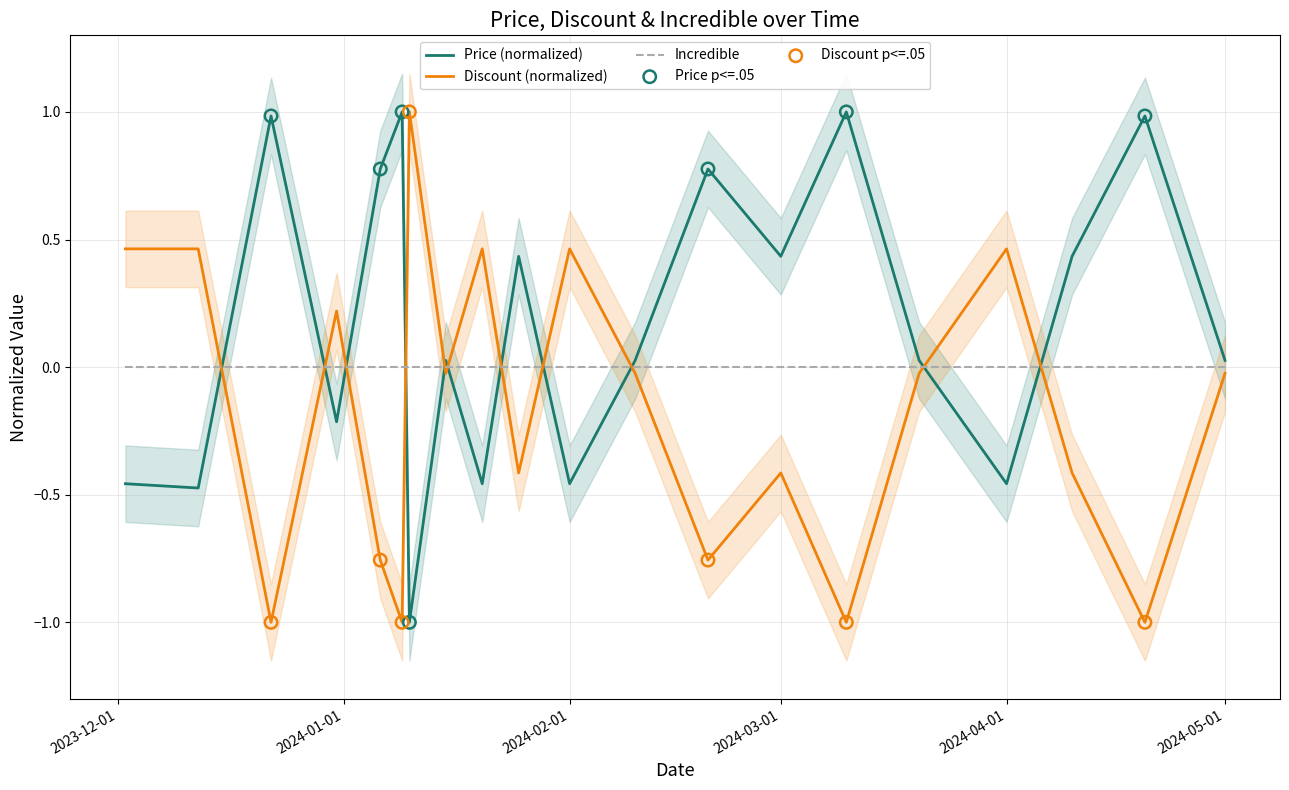

Which series contains the lowest Y value?

Price